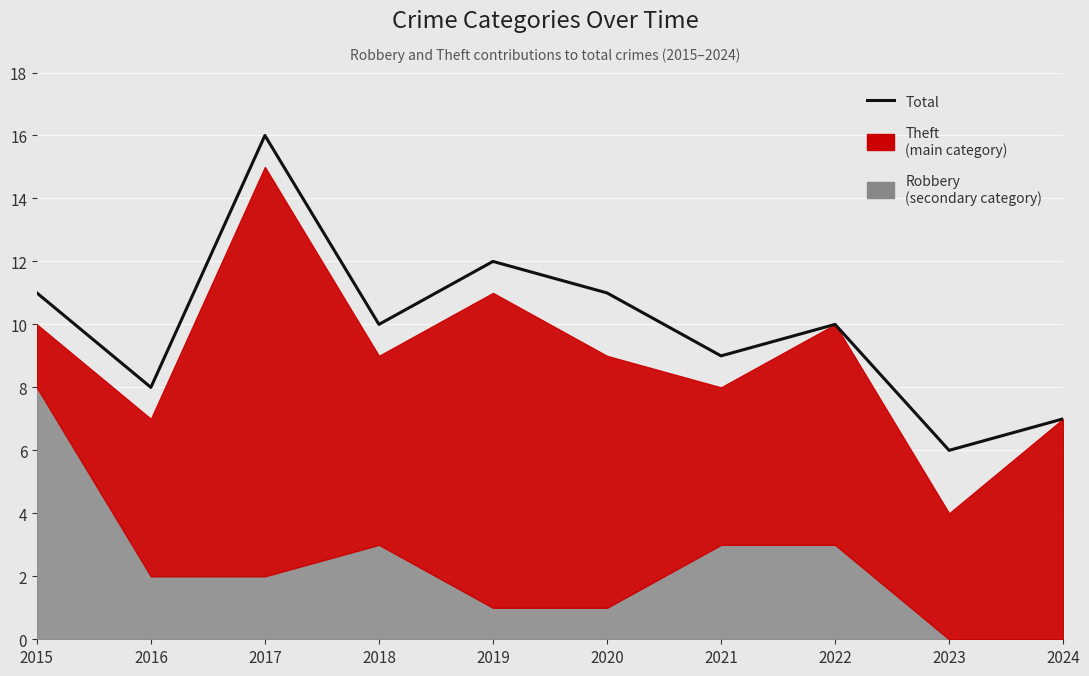

What is the value of the 4th point from the left?

10